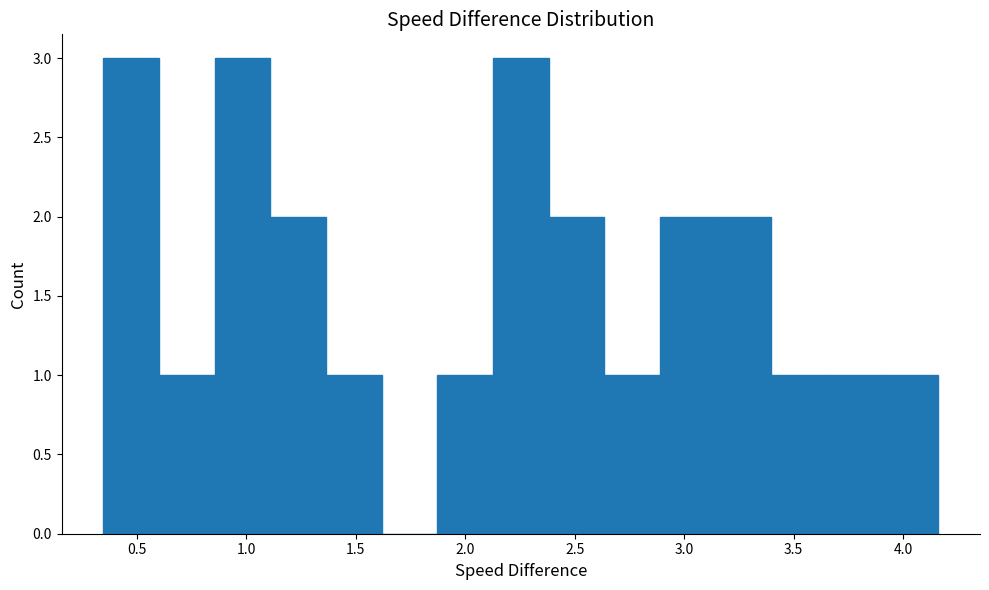

Reading left to right, transcribe this chart: for each bar, give the range it covers on the x-axis and its height. Neither the bar edges nor the heights are printed on the chart, so give them approximately, as read against the axes.

0.35 to 0.60: 3
0.60 to 0.85: 1
0.85 to 1.10: 3
1.10 to 1.35: 2
1.35 to 1.60: 1
1.60 to 1.85: 0
1.85 to 2.15: 1
2.15 to 2.40: 3
2.40 to 2.65: 2
2.65 to 2.90: 1
2.90 to 3.15: 2
3.15 to 3.40: 2
3.40 to 3.65: 1
3.65 to 3.90: 1
3.90 to 4.15: 1